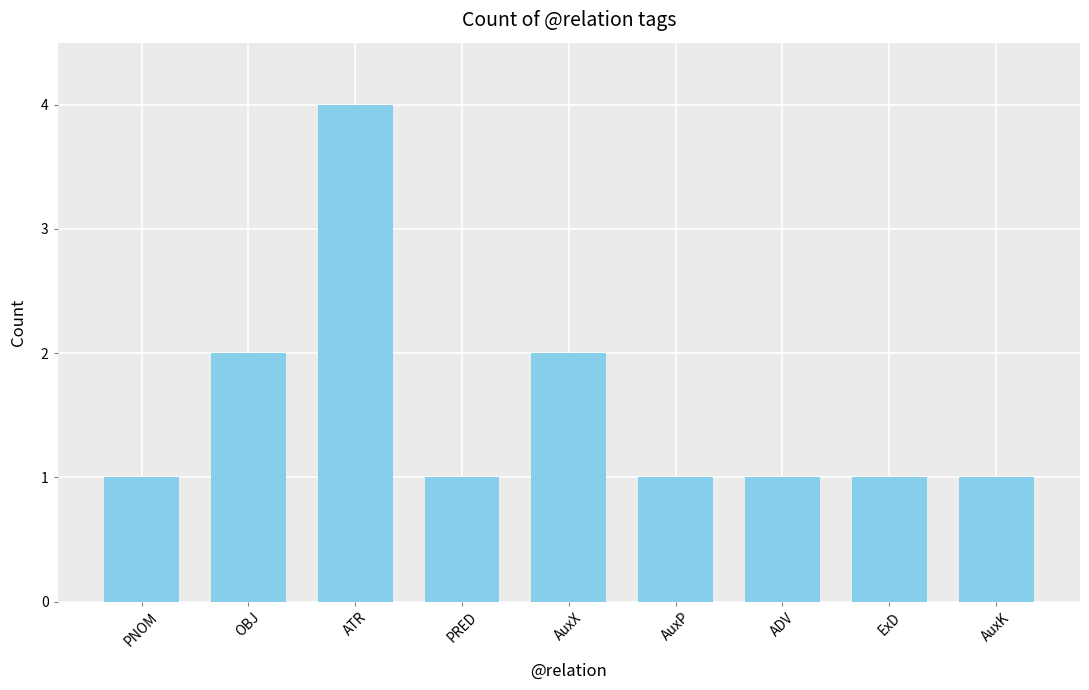

Count the number of categories in the chart.

9